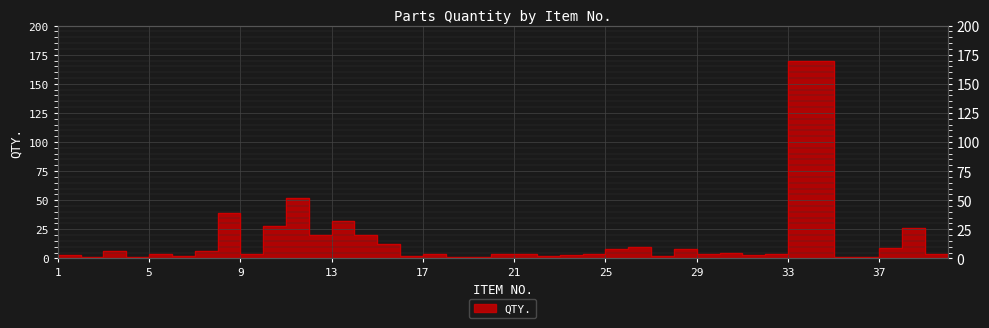

List the labels in order of value, smallest first.

3, 5, 19, 20, 36, 37, 1, 7, 17, 23, 28, 2, 24, 32, 6, 10, 18, 21, 22, 25, 30, 33, 40, 31, 4, 8, 26, 29, 38, 27, 16, 13, 15, 39, 11, 14, 9, 12, 34, 35